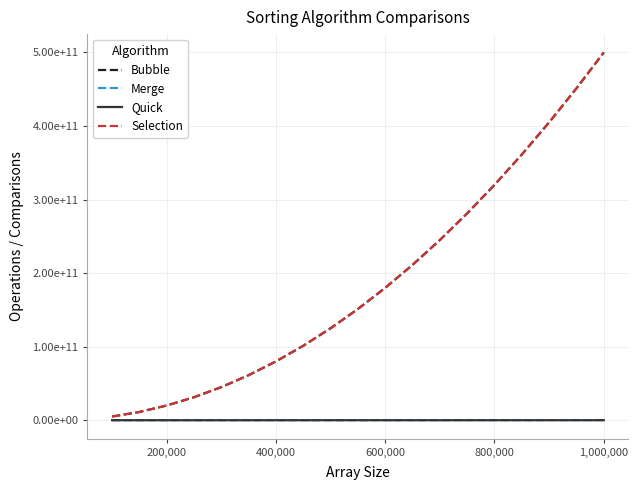

Does the chart display data point markers on the line(s)?

No